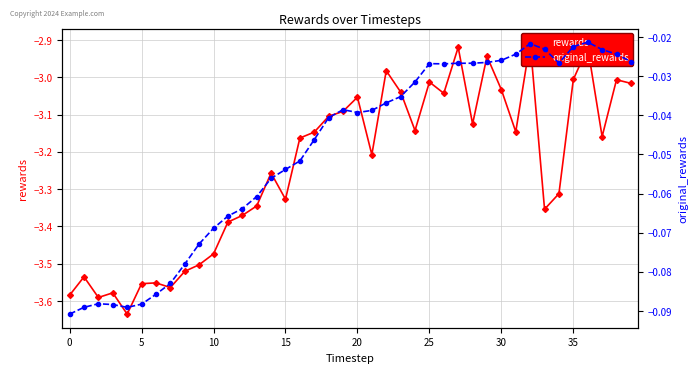

Reading left to right, transcribe all the data shown in this chart.

rewards: -3.6	-3.5	-3.6	-3.6	-3.6	-3.6	-3.6	-3.6	-3.5	-3.5	-3.5	-3.4	-3.4	-3.3	-3.3	-3.3	-3.2	-3.1	-3.1	-3.1	-3.1	-3.2	-3.0	-3.0	-3.1	-3.0	-3.0	-2.9	-3.1	-2.9	-3.0	-3.1	-2.9	-3.4	-3.3	-3.0	-2.9	-3.2	-3.0	-3.0
original_rewards: -0.1	-0.1	-0.1	-0.1	-0.1	-0.1	-0.1	-0.1	-0.1	-0.1	-0.1	-0.1	-0.1	-0.1	-0.1	-0.1	-0.1	-0.0	-0.0	-0.0	-0.0	-0.0	-0.0	-0.0	-0.0	-0.0	-0.0	-0.0	-0.0	-0.0	-0.0	-0.0	-0.0	-0.0	-0.0	-0.0	-0.0	-0.0	-0.0	-0.0